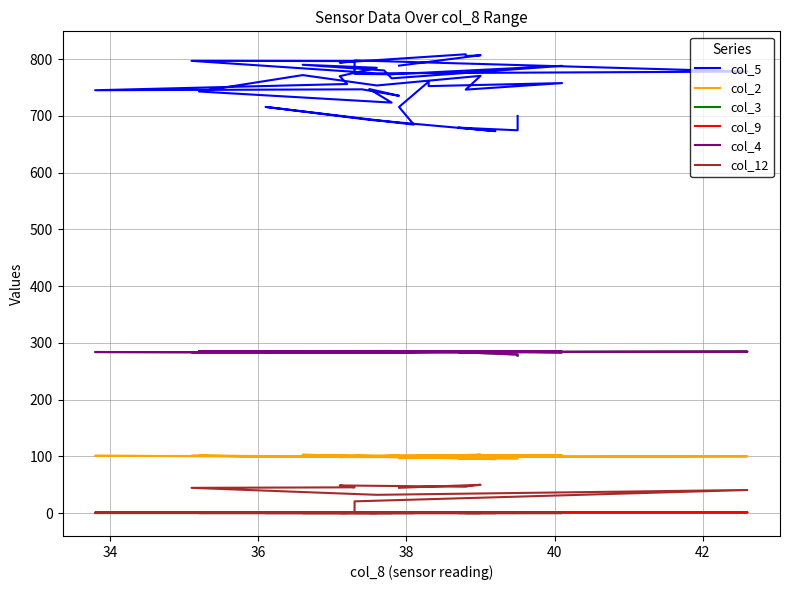

Rank the series by their maximum value, from lowest to highest.

col_9, col_12, col_2, col_3, col_4, col_5